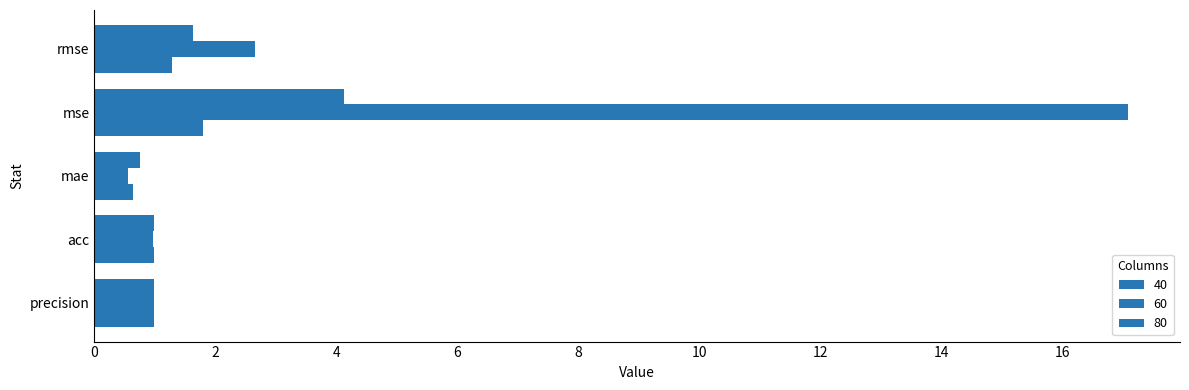

What is the difference between the 60 values at mse and precision?

16.1